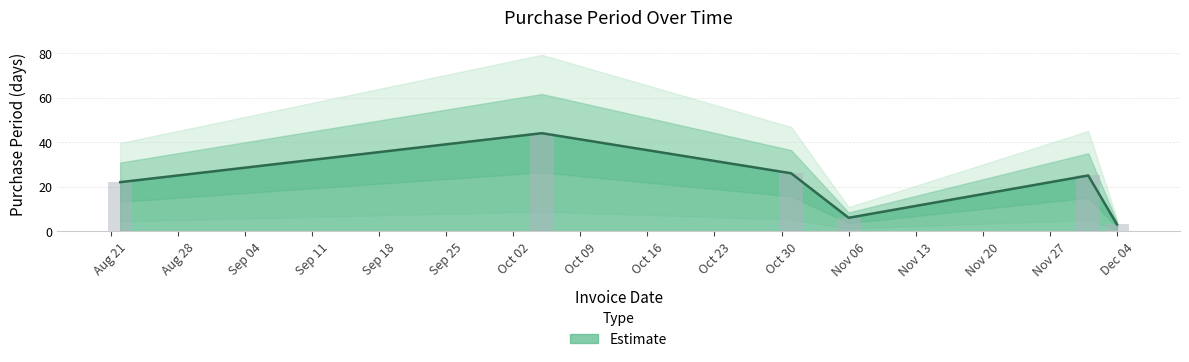

How many distinct data groups are displayed?

1